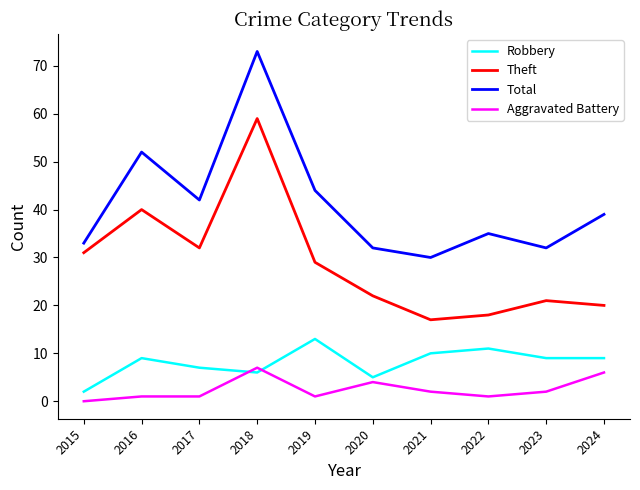

What is the highest value of the Theft series?

59